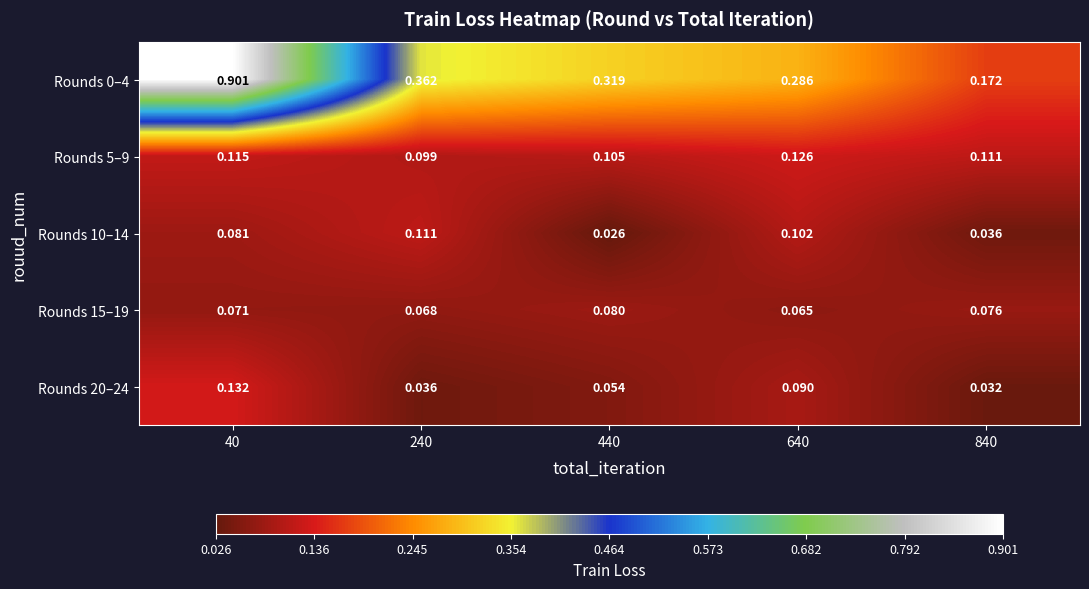

Is the value of Rounds 20–24 at 40 greater than the value of Rounds 10–14 at 40?

Yes